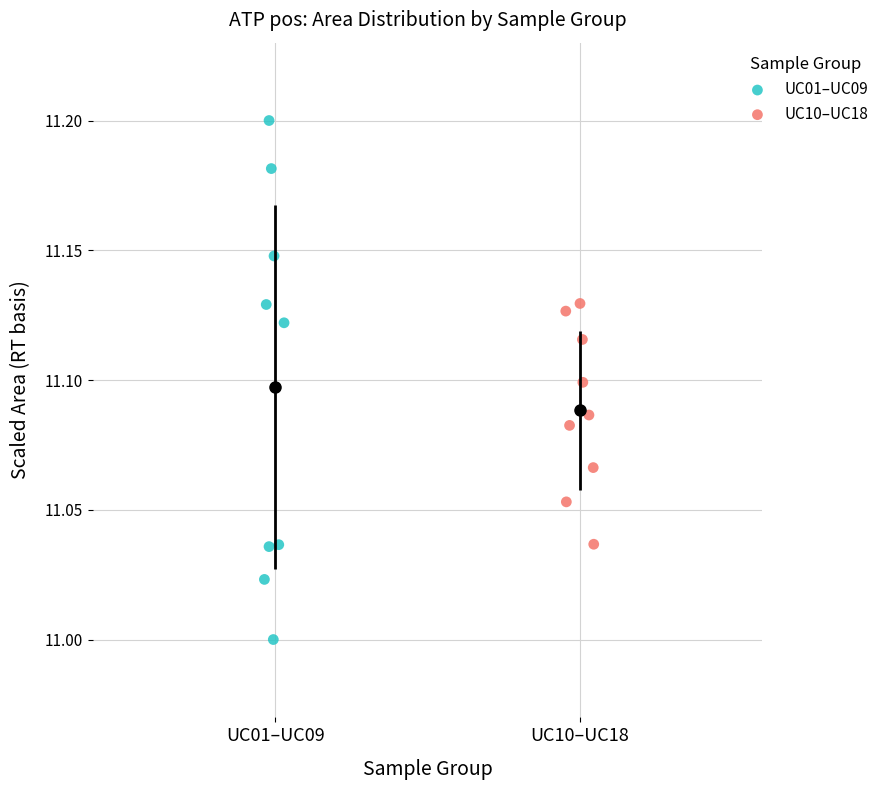

Which series reaches the maximum Y coordinate?

UC01–UC09